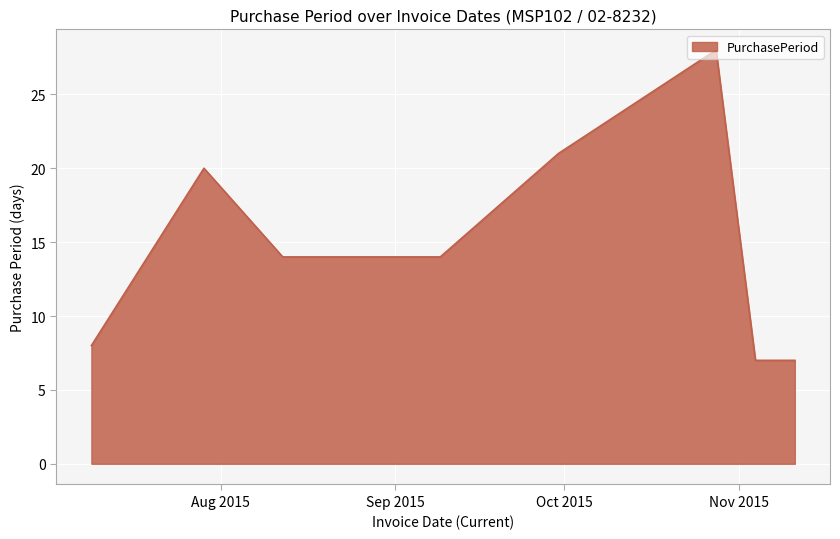

What is the smallest value displayed?

7